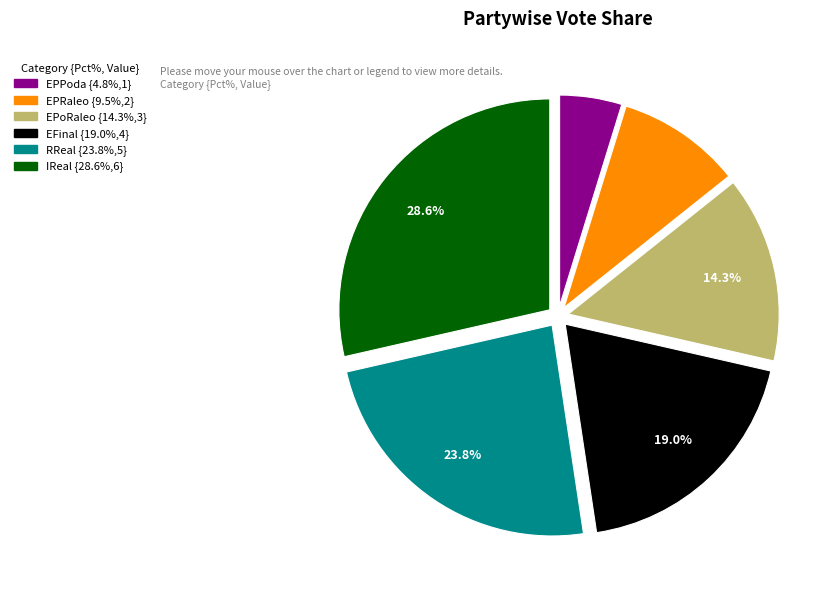

Is there a majority slice in this chart?

No